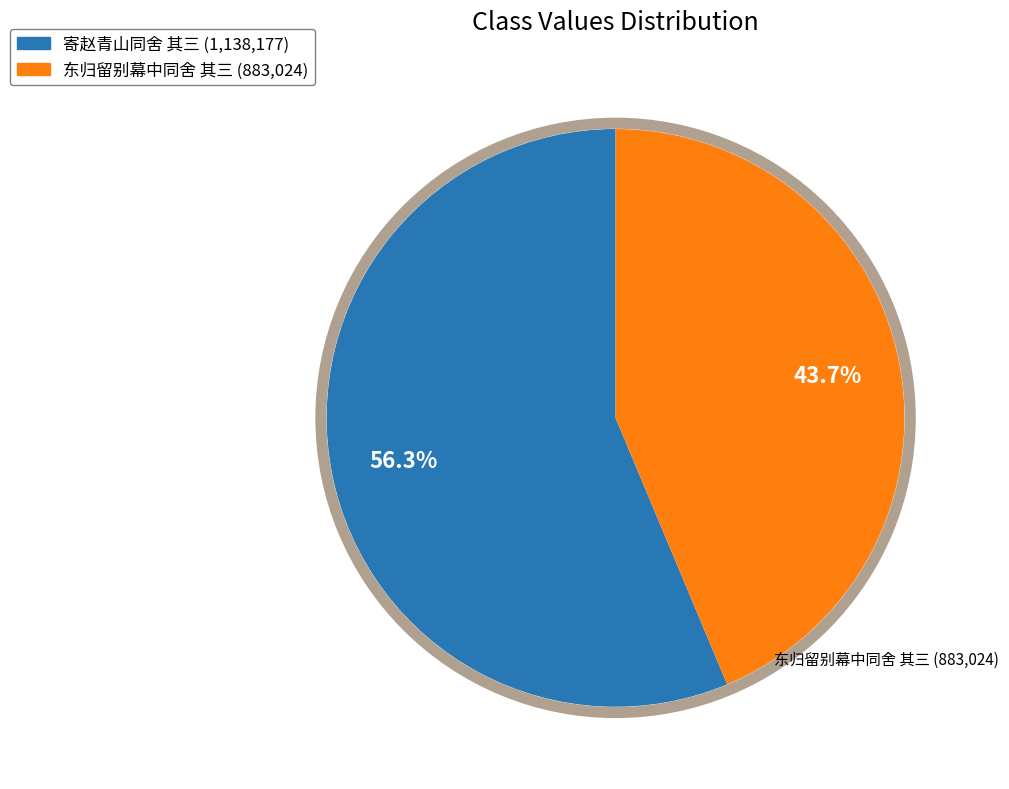

Between 寄赵青山同舍 其三 and 东归留别幕中同舍 其三, which is larger?

寄赵青山同舍 其三